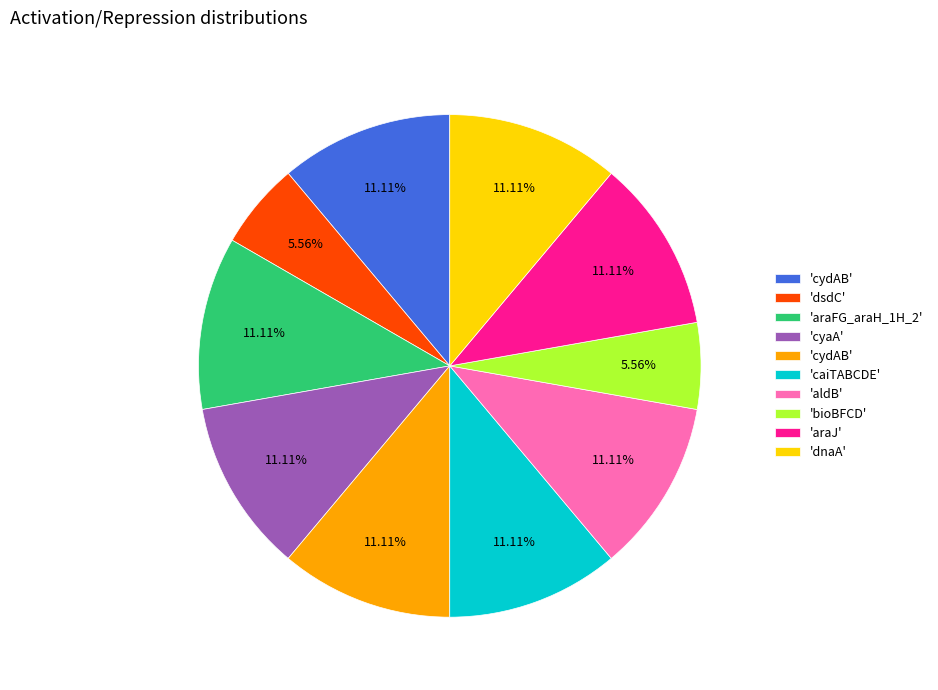

Is there a majority slice in this chart?

No